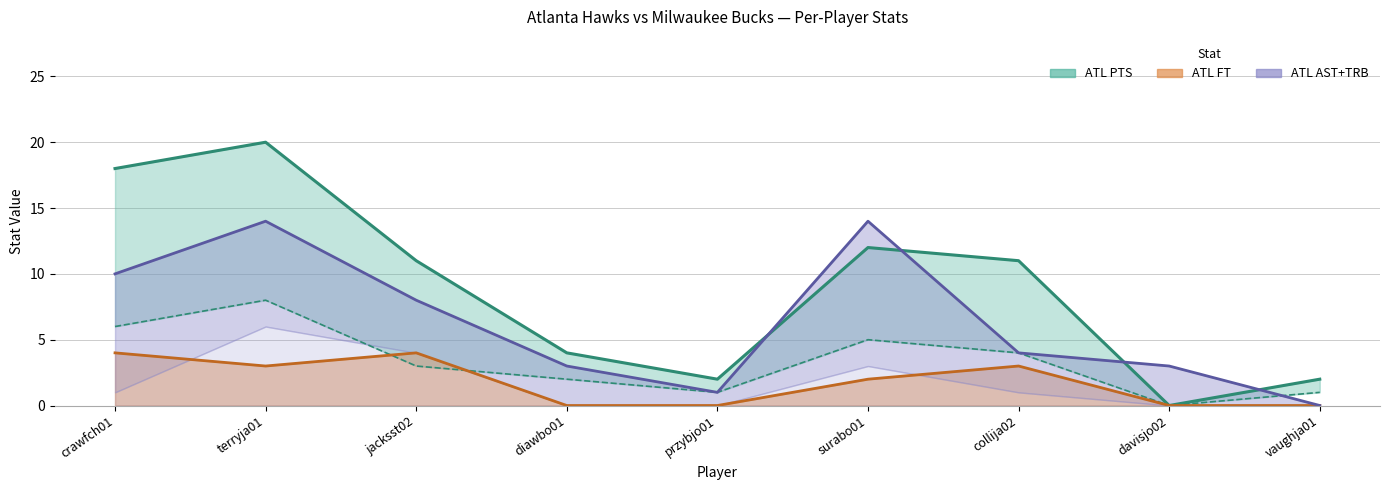

What is the label of the 1st point from the right?

vaughja01